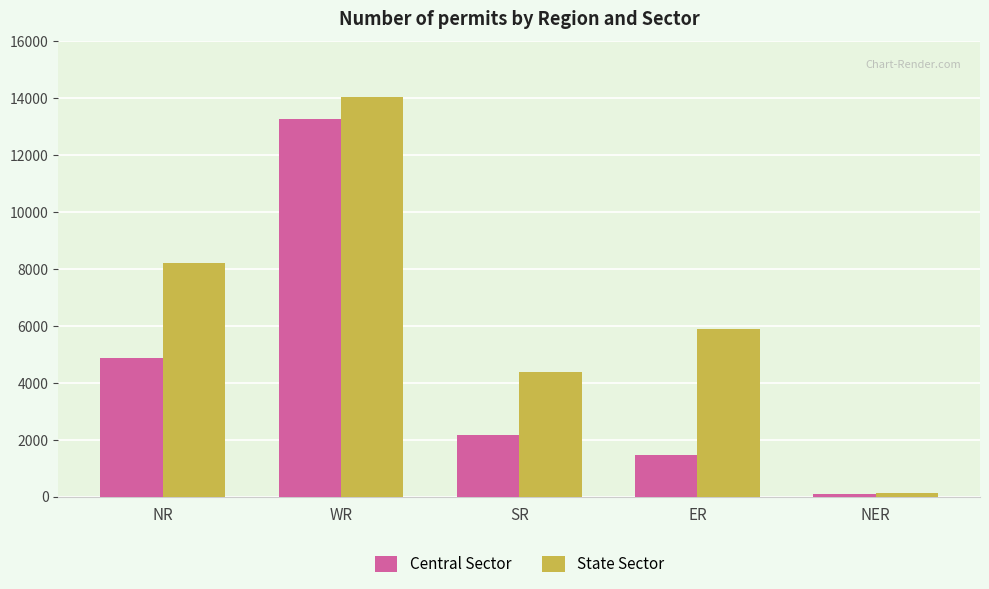

Reading left to right, list all the values displayed in this chart.

Central Sector: NR=4876	WR=13258	SR=2160	ER=1470	NER=97
State Sector: NR=8200	WR=14030	SR=4370	ER=5889	NER=110